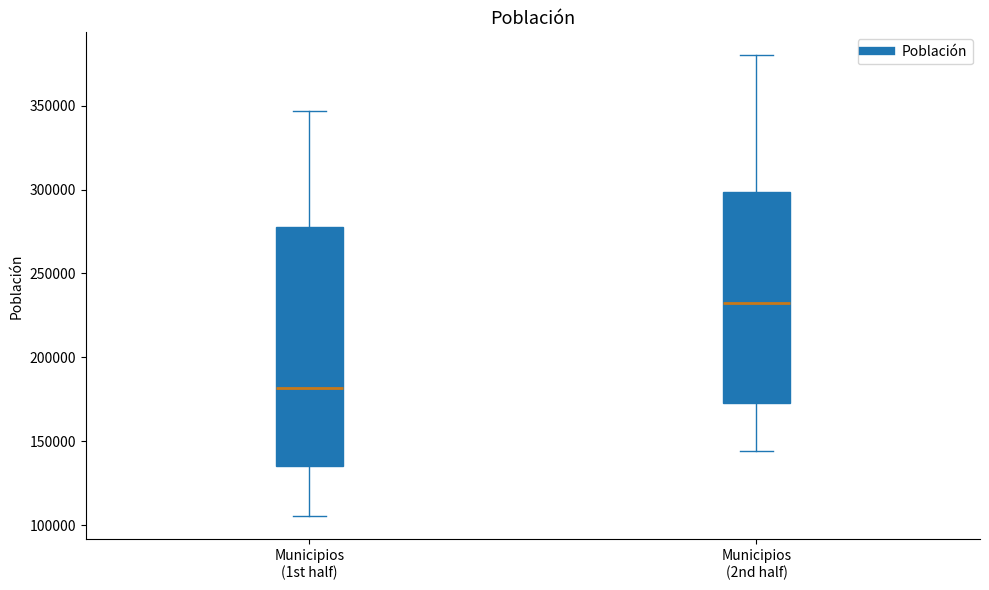

Which box's median line is the lowest?

Municipios (1st half)